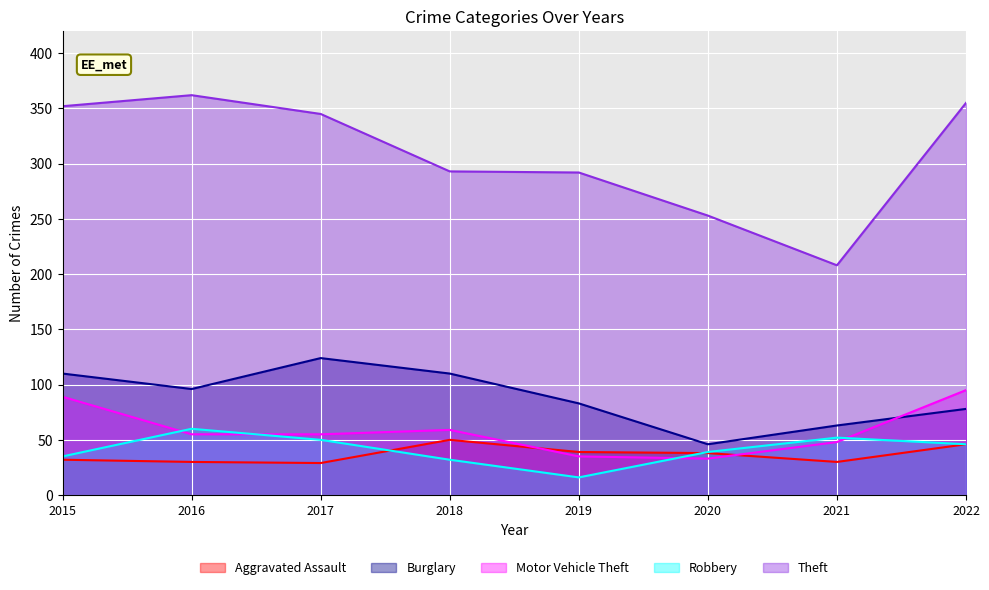

Reading right to left, extract all data points from this chart.

Aggravated Assault: 46	30	38	39	50	29	30	32
Burglary: 78	63	46	83	110	124	96	110
Motor Vehicle Theft: 95	48	33	35	59	55	55	89
Robbery: 46	52	39	16	32	50	60	35
Theft: 355	208	253	292	293	345	362	352